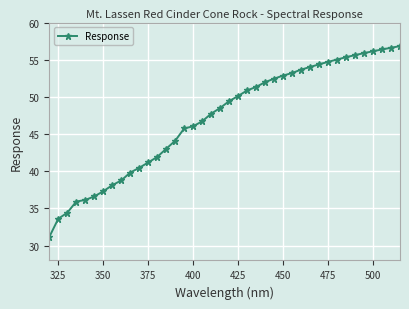

What is the average value?

47.1